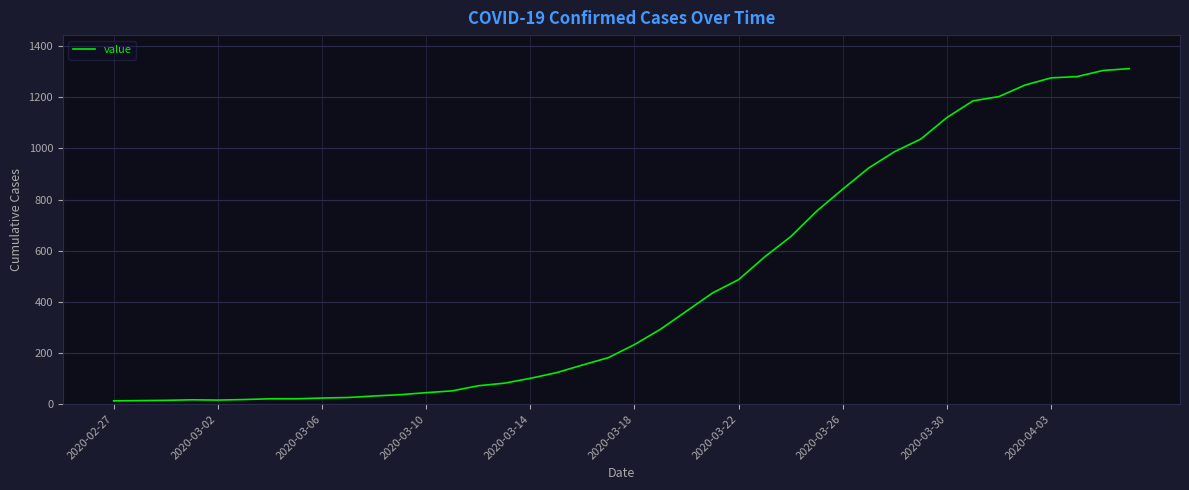

What is the maximum value shown in the chart?

1312